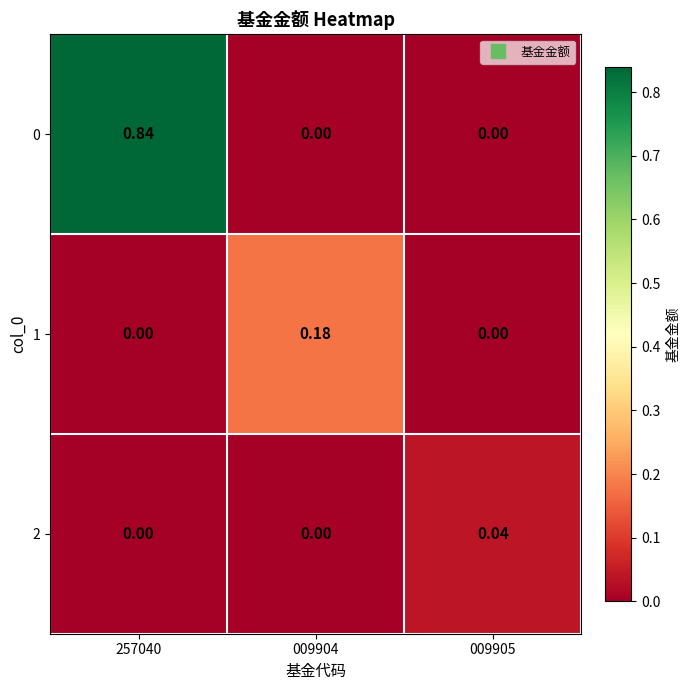

How many data points in 1 are above 0?

1